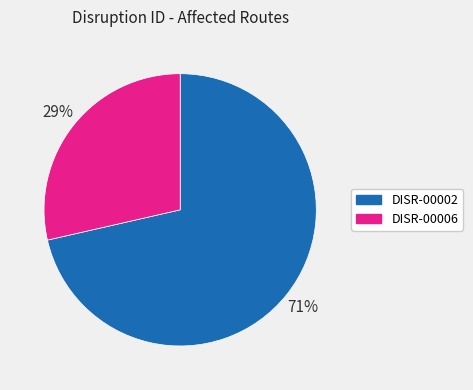

What is the largest slice in the pie chart?

DISR-00002